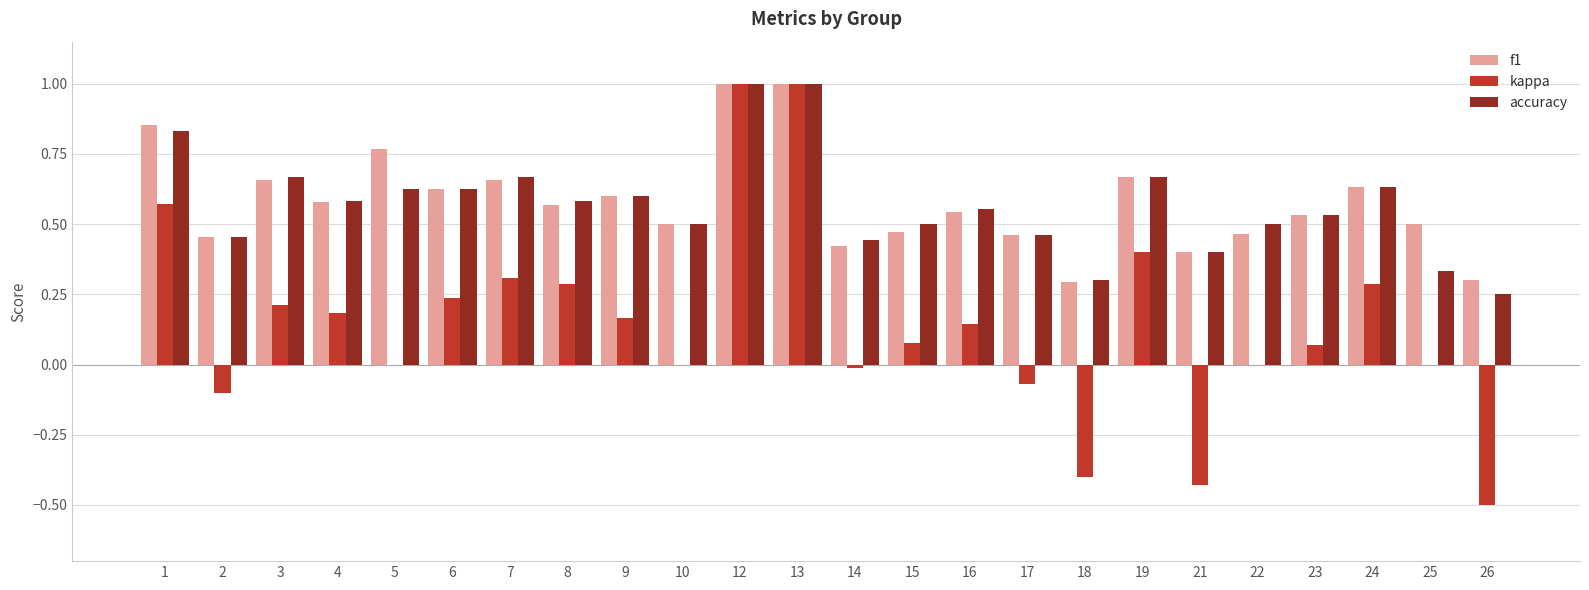

Is the value of accuracy at 21 greater than the value of f1 at 7?

No